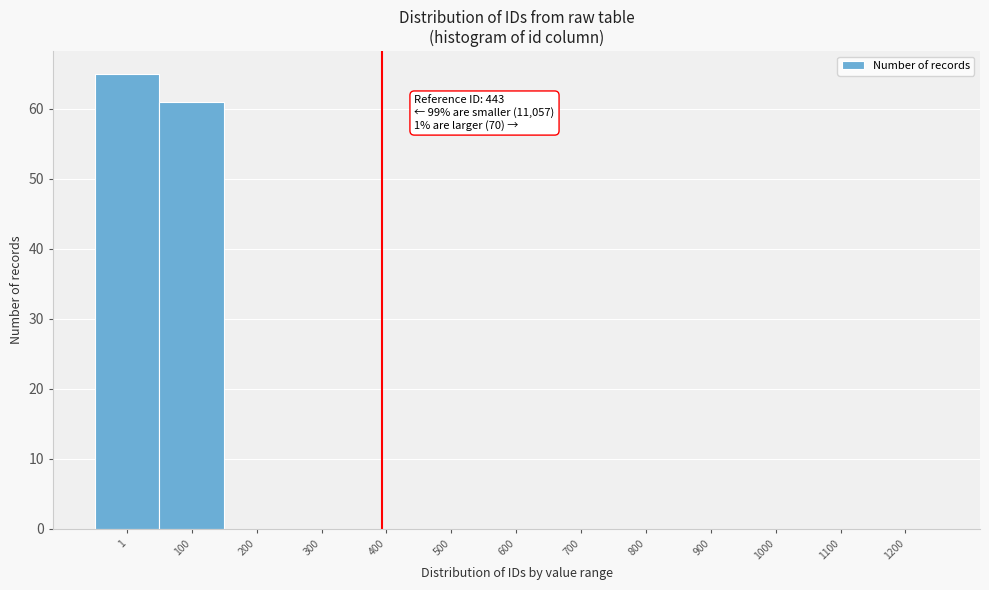

Reading left to right, transcribe all the data shown in this chart.

1=65	100=61	200=0	300=0	400=0	500=0	600=0	700=0	800=0	900=0	1000=0	1100=0	1200=0